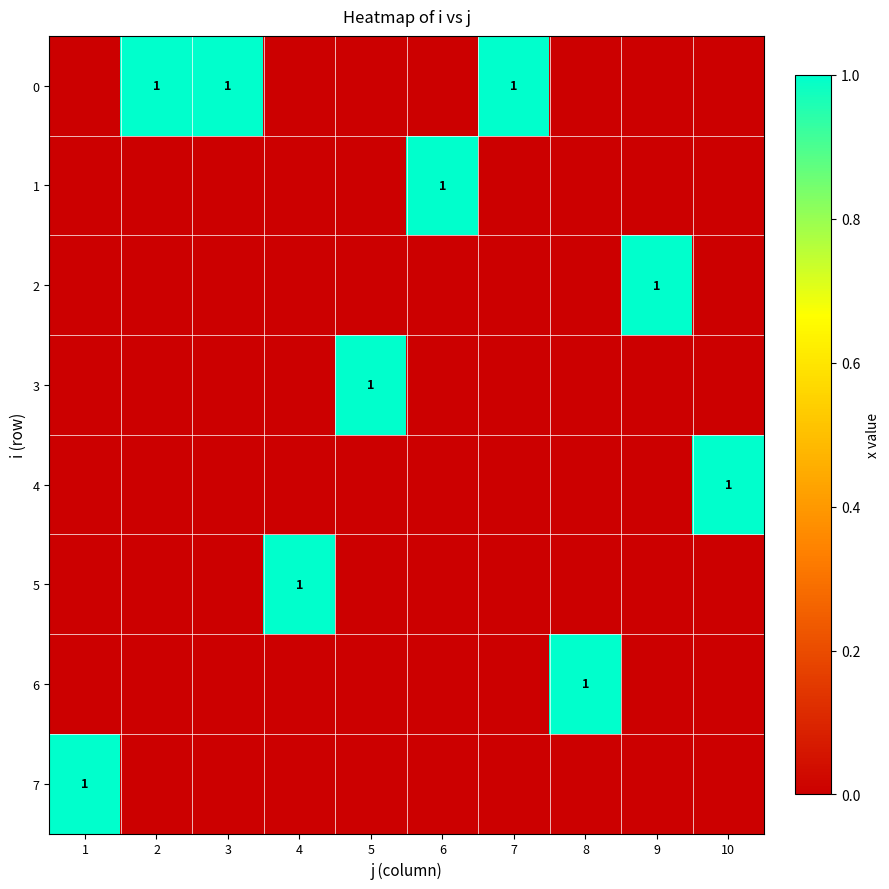

The 3 series shows 1 at 5. True or false?

True